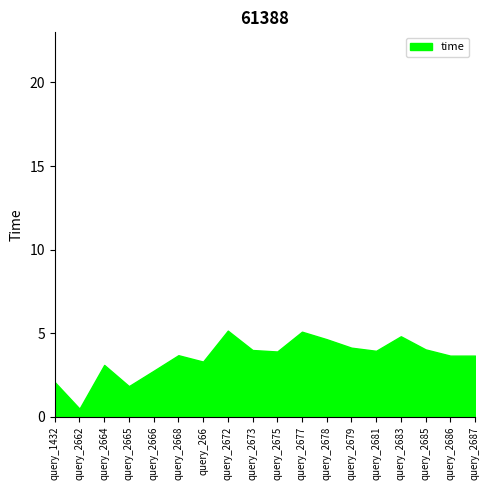

What is the difference between the values at query_2683 and query_1432?

2.7